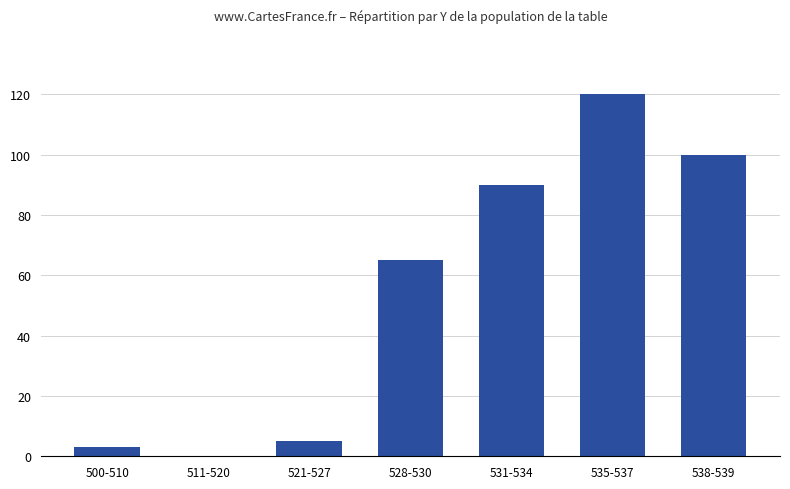

Which label corresponds to the largest value in the chart?

535-537